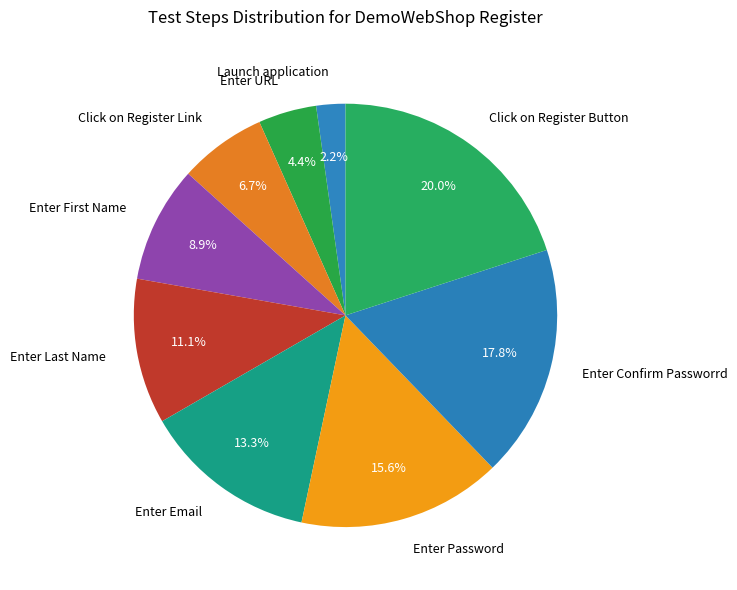

To the nearest percent, what is the difference between the largest and smallest slice percentages?

18%